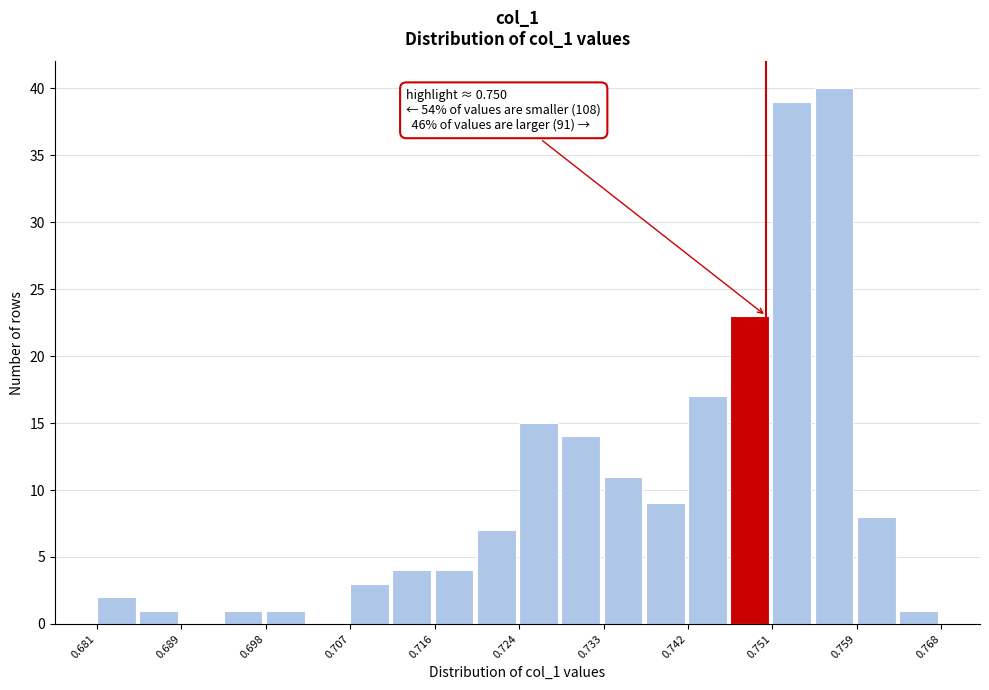

Over which range of the x-axis is the bar tallest?

0.755 to 0.759